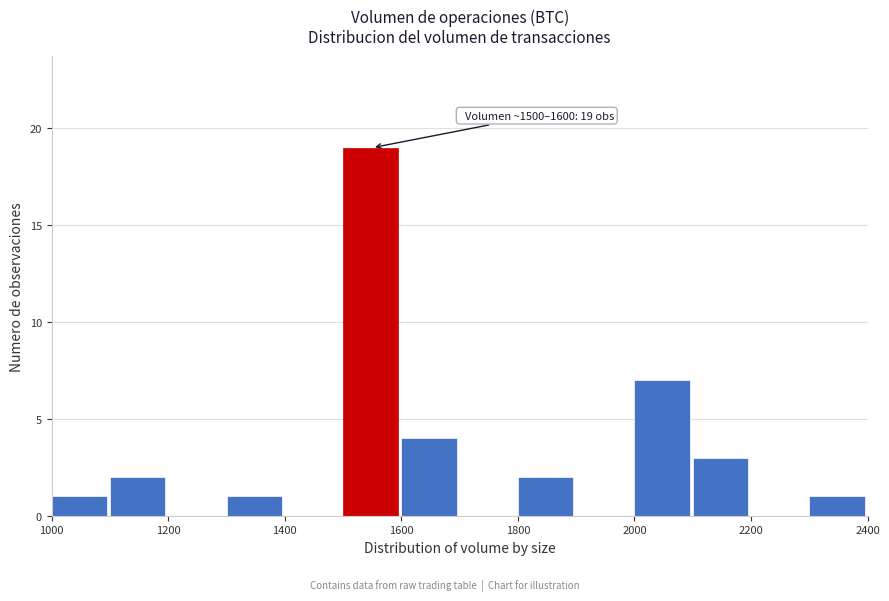

Which range on the x-axis has the tallest bar?

1500 to 1600